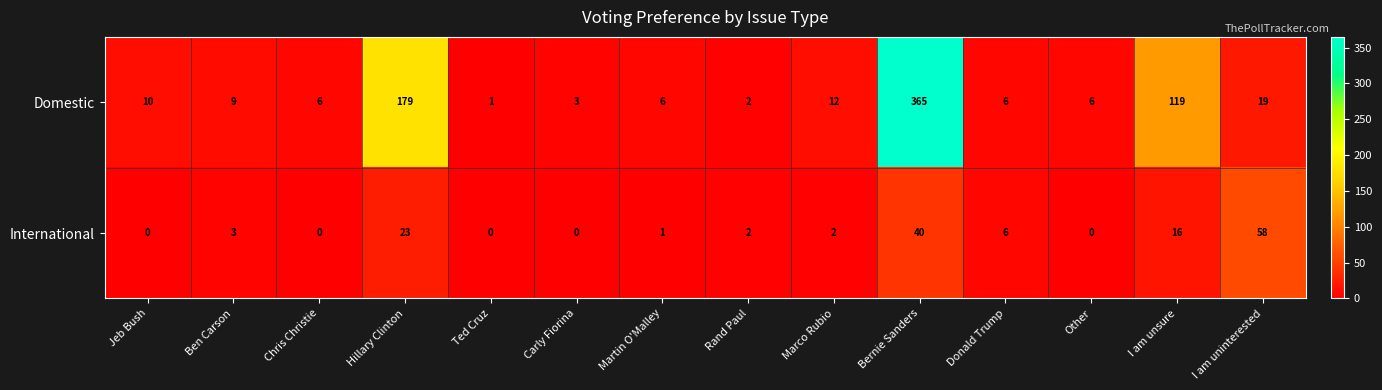

Which series has the widest spread of values?

Domestic